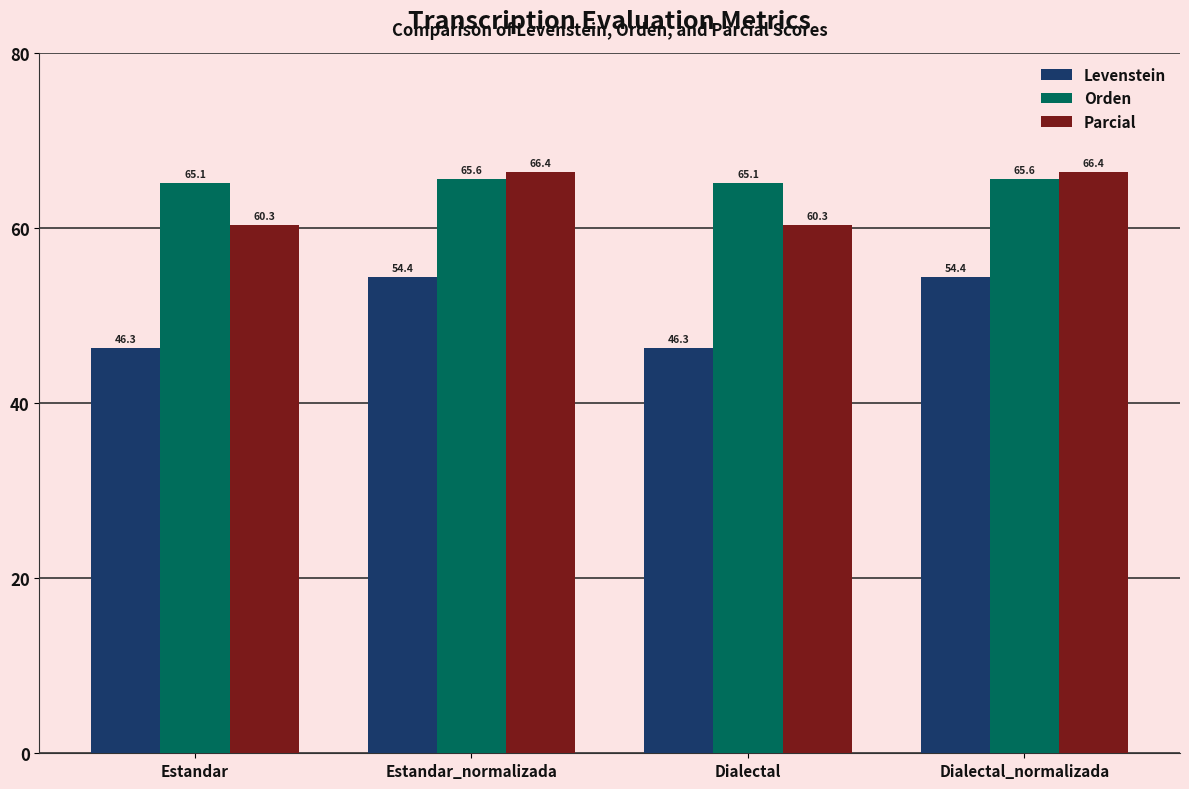

Read the Levenstein value at Estandar_normalizada.

54.4